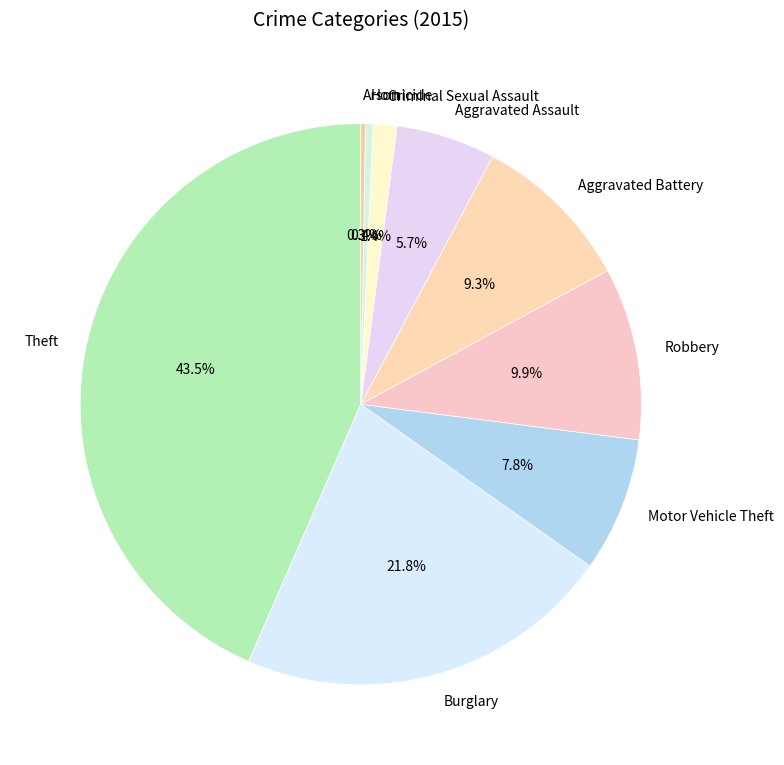

What portion of the pie excludes Aggravated Assault?

94.3%